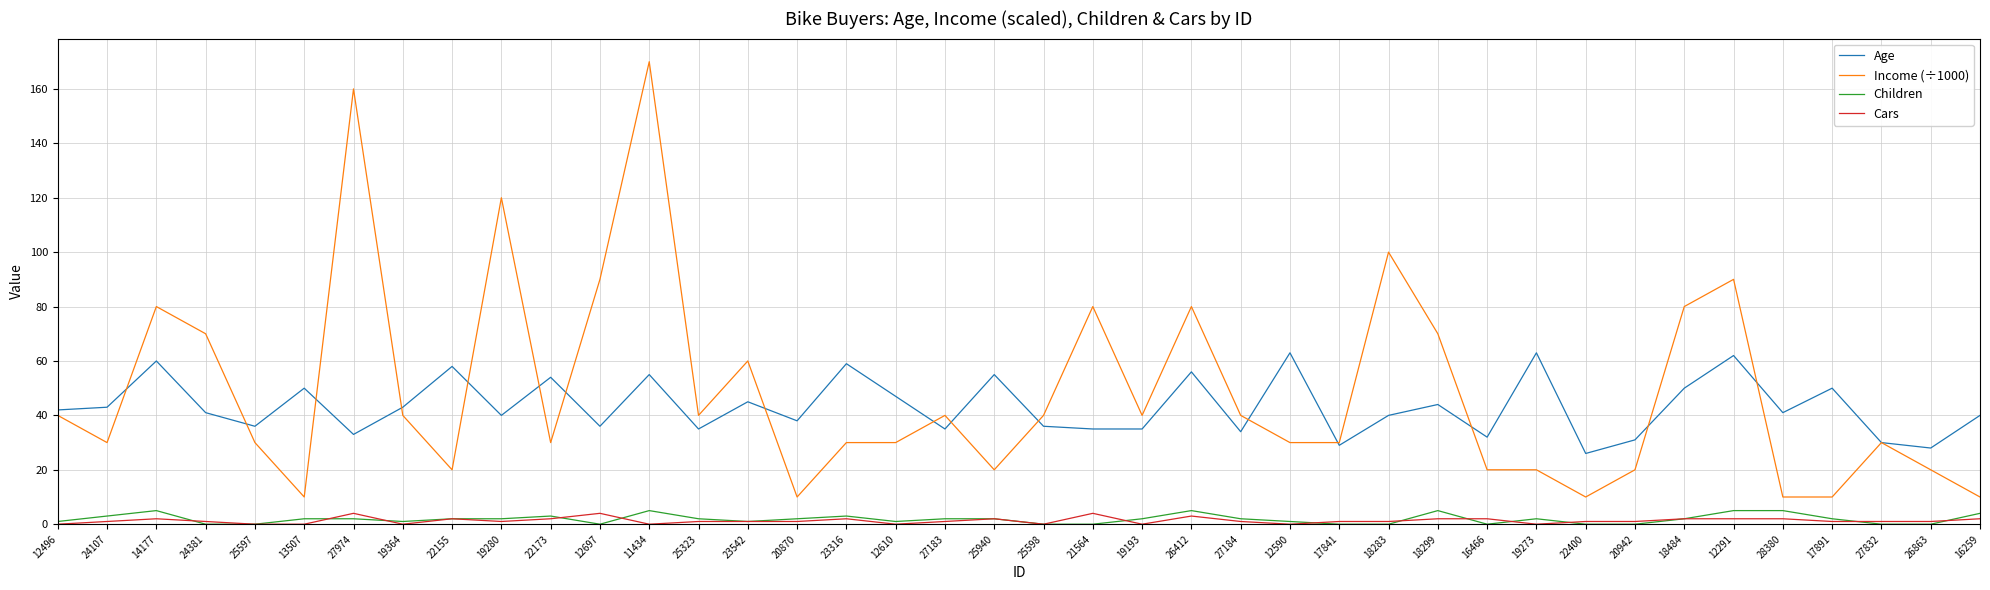

Which series changed the most between 23316 and 27183?

Age